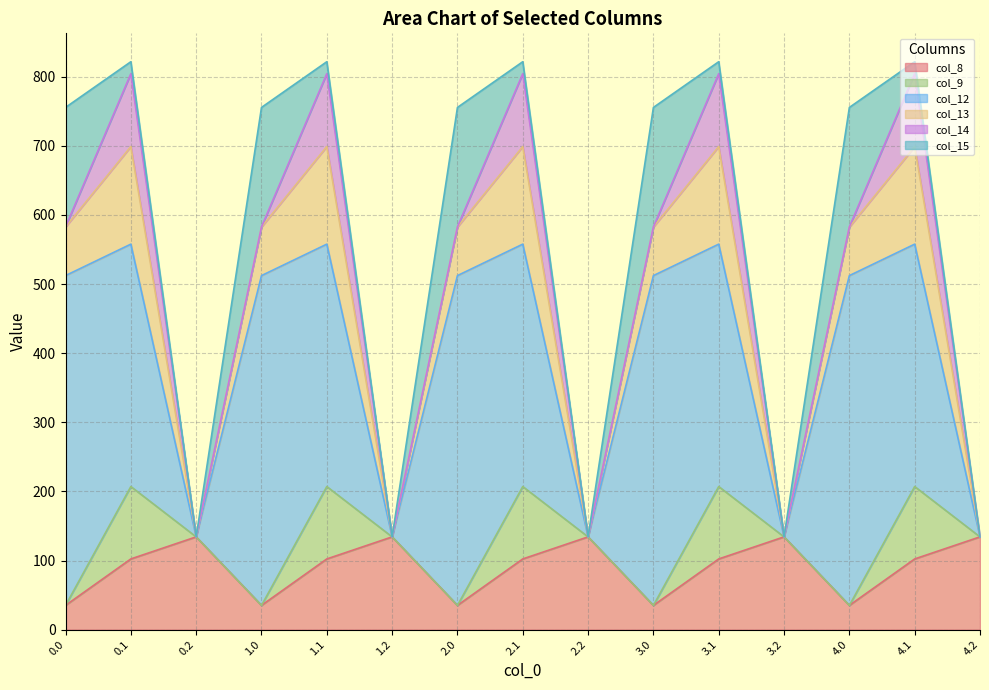

How many values in the col_12 series are below 350?

5